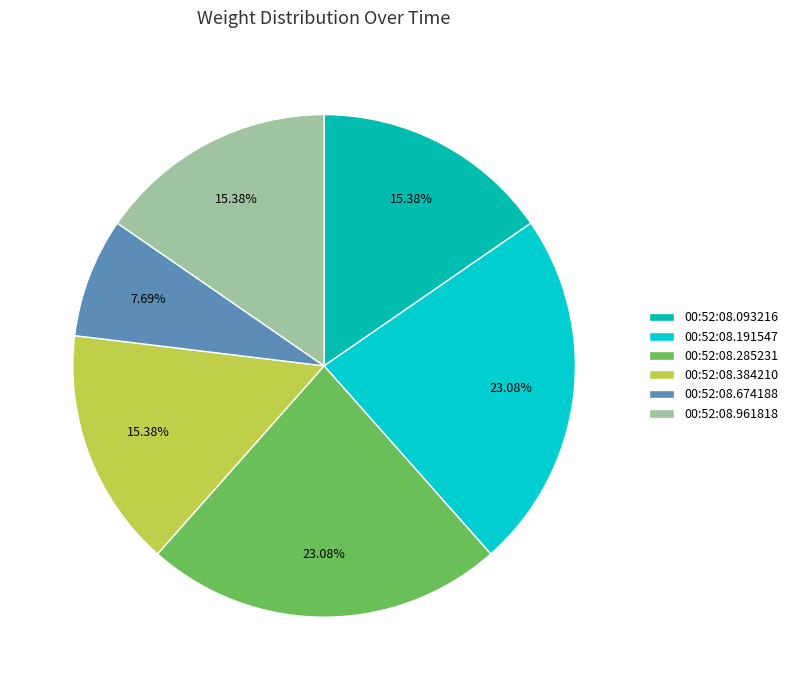

To the nearest percent, what is the difference between the largest and smallest slice percentages?

15%